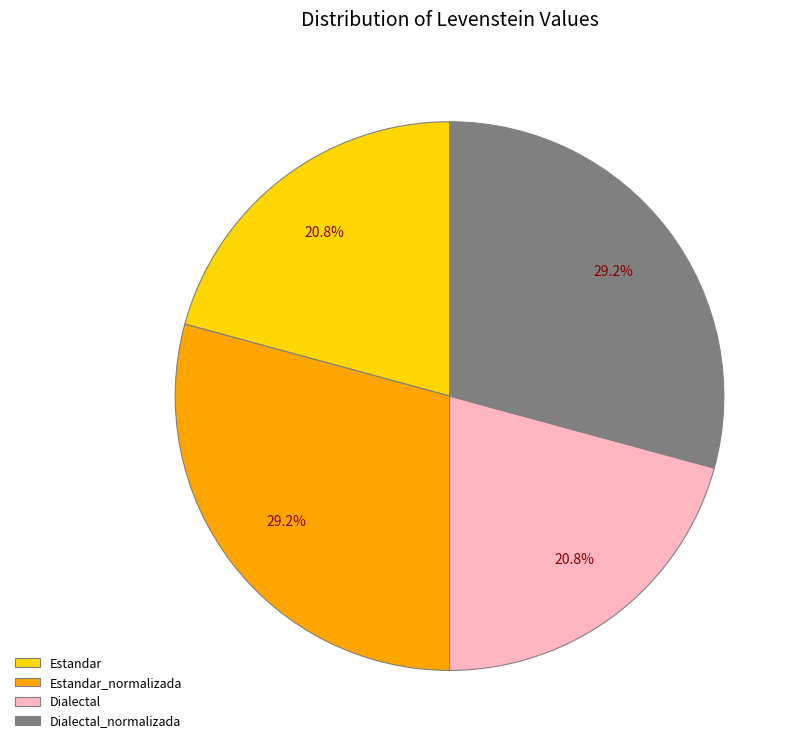

Is there a majority slice in this chart?

No